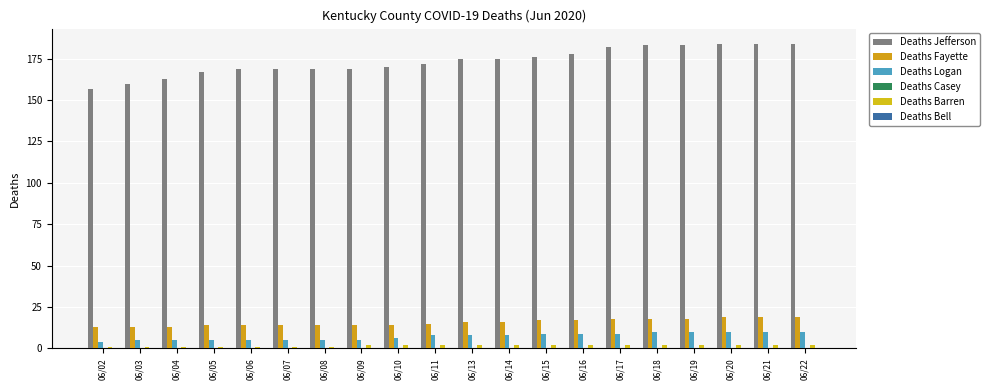

At which category is the sum across all series the highest?

06/20